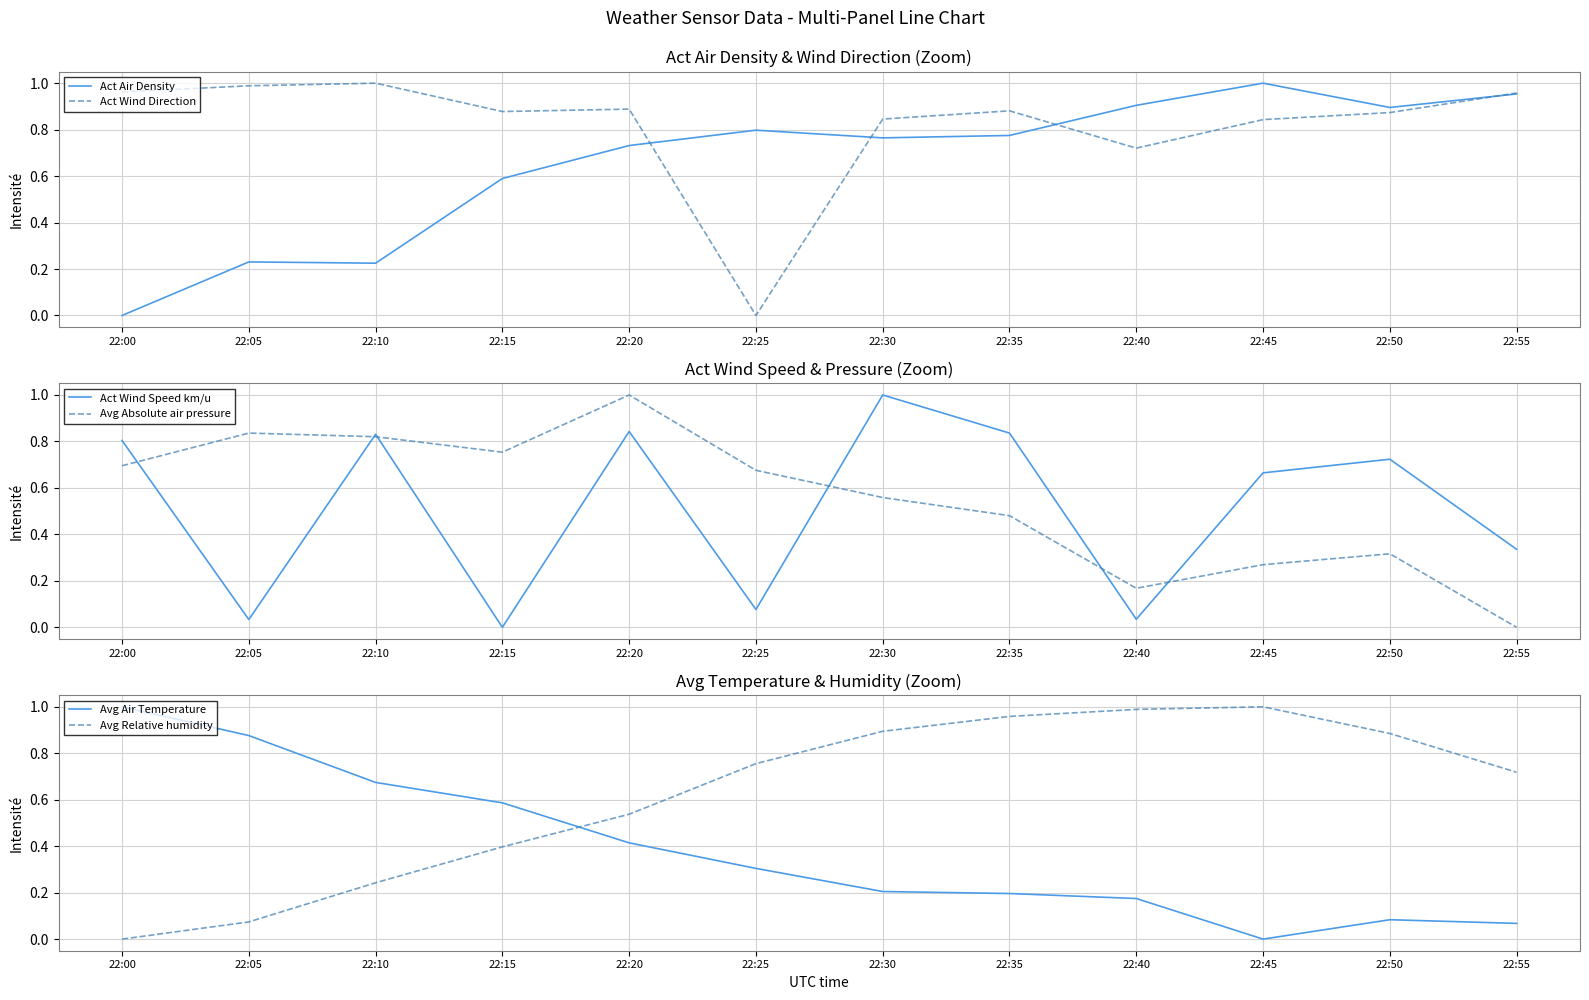

Where is Act Air Density nearest to the value 0?

22:00